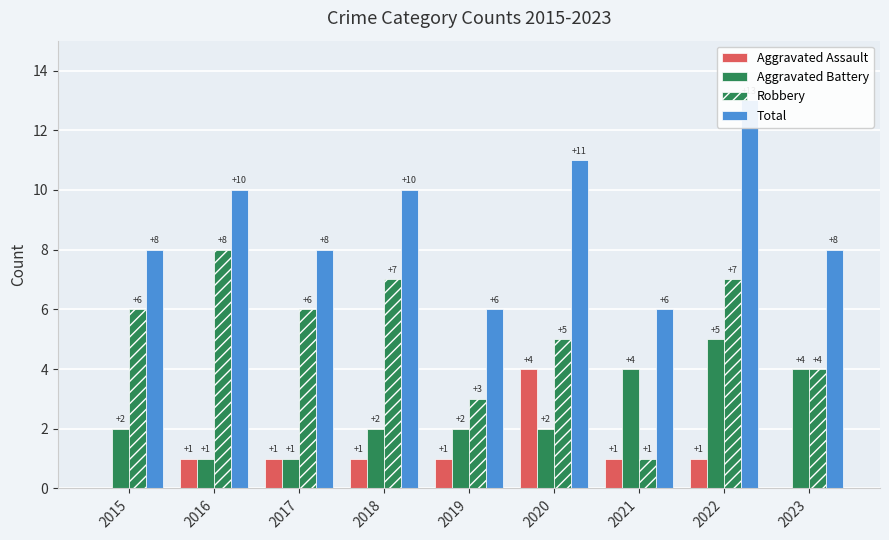

Between 2015 and 2023, which series saw the biggest shift?

Aggravated Battery